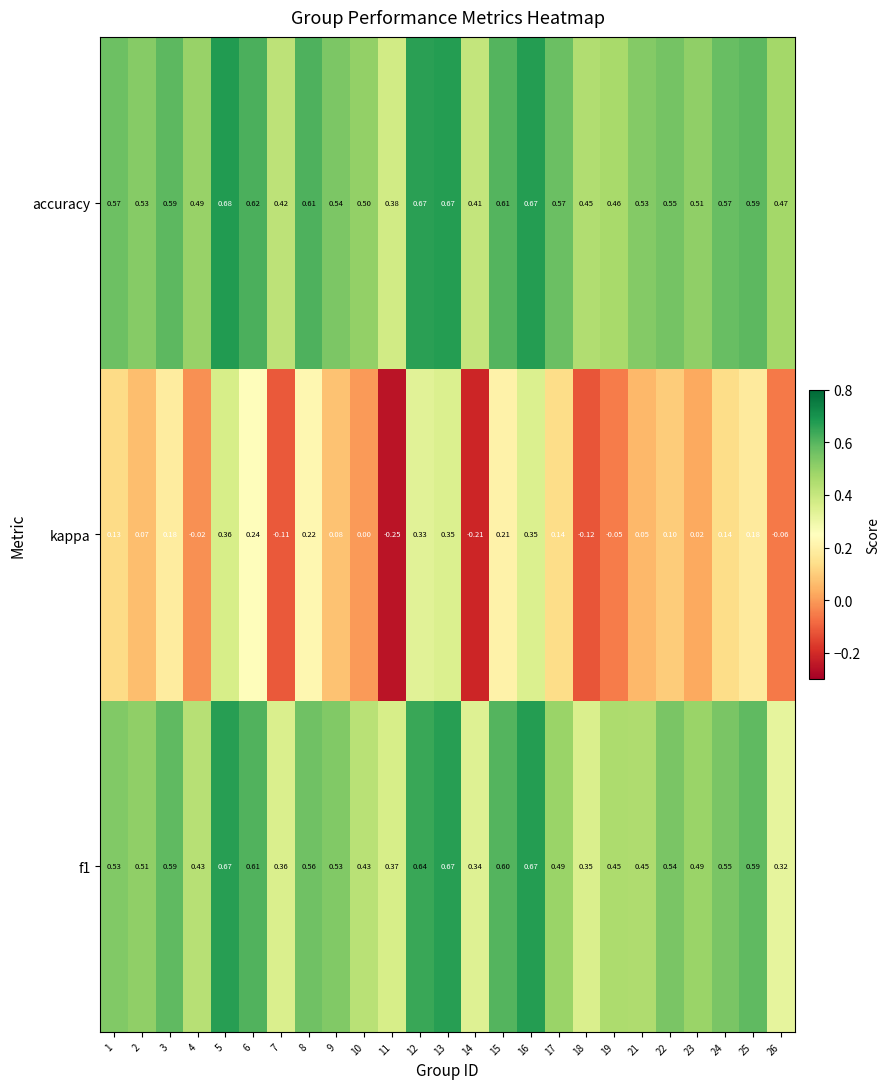

At which category is the sum across all series the highest?

5